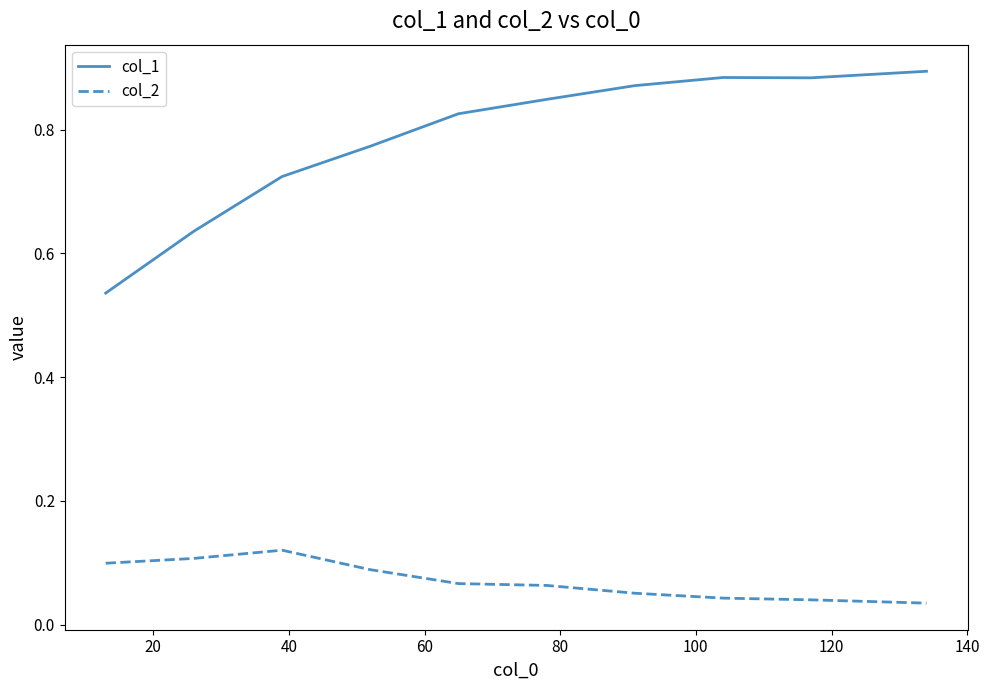

List the series in order of their peak value, lowest first.

col_2, col_1